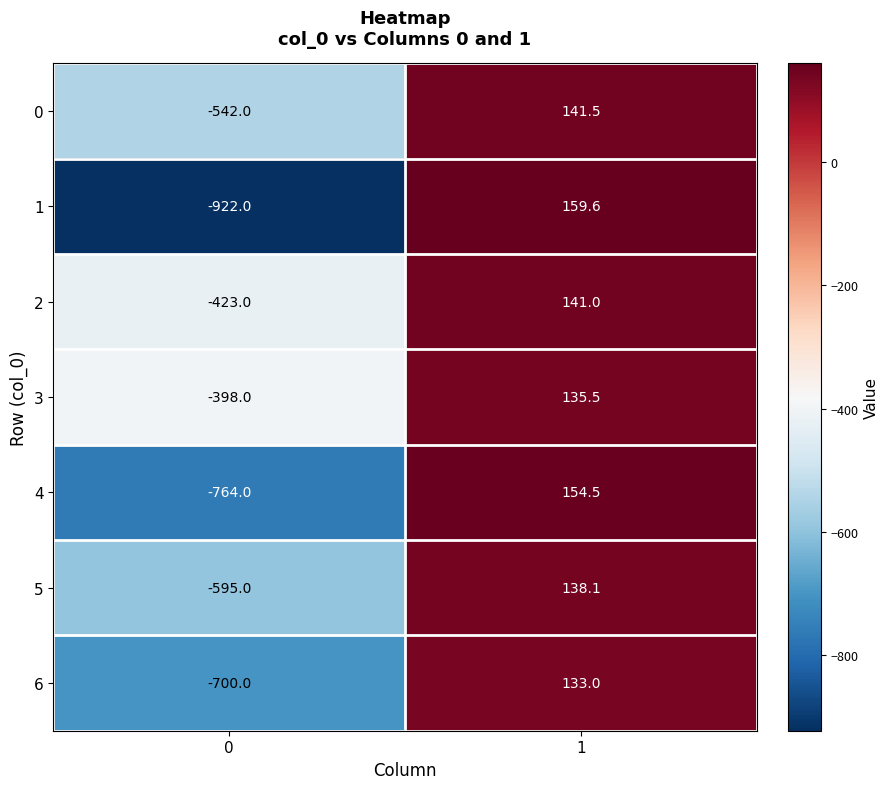

How many negative values does the 6 series have?

1